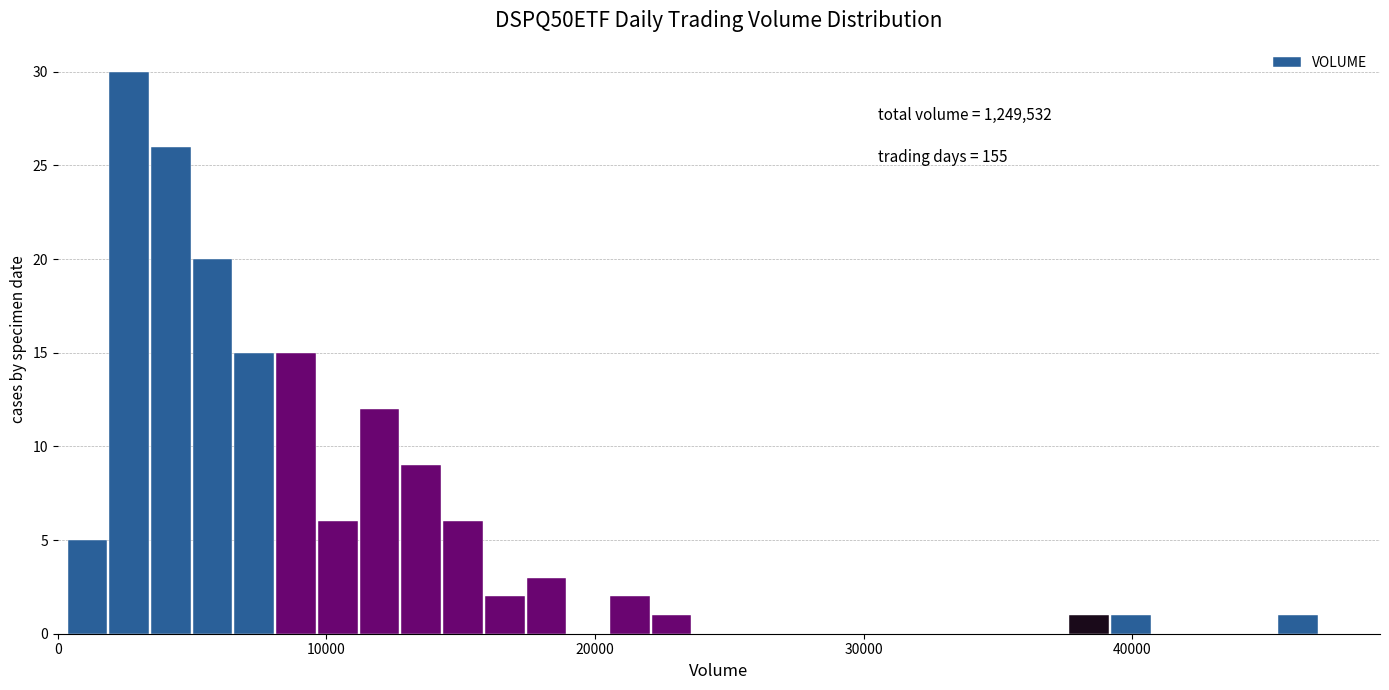

Around what value on the x-axis is the tallest bar? Give the approximate position of its centre, as read against the axis.

3000